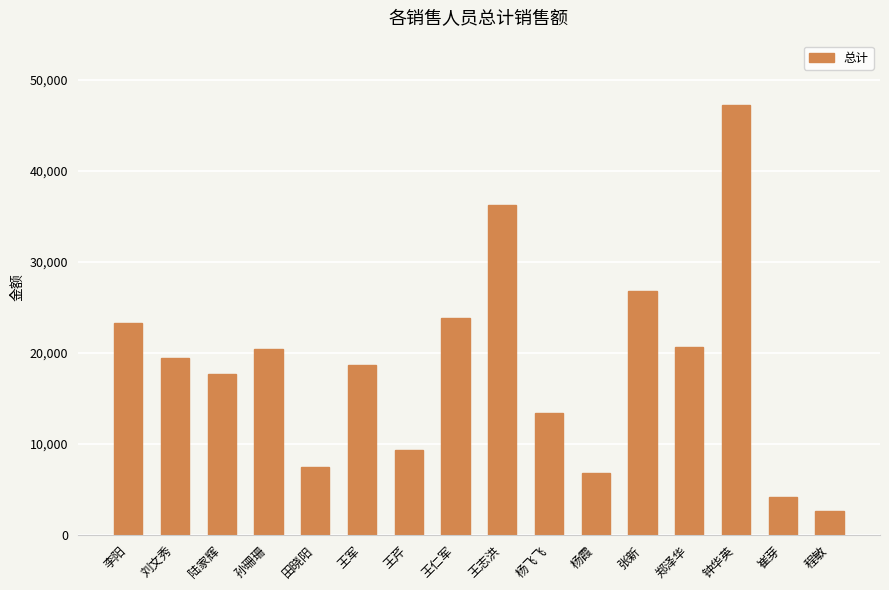

The value at 李阳 is 12003.1. True or false?

False